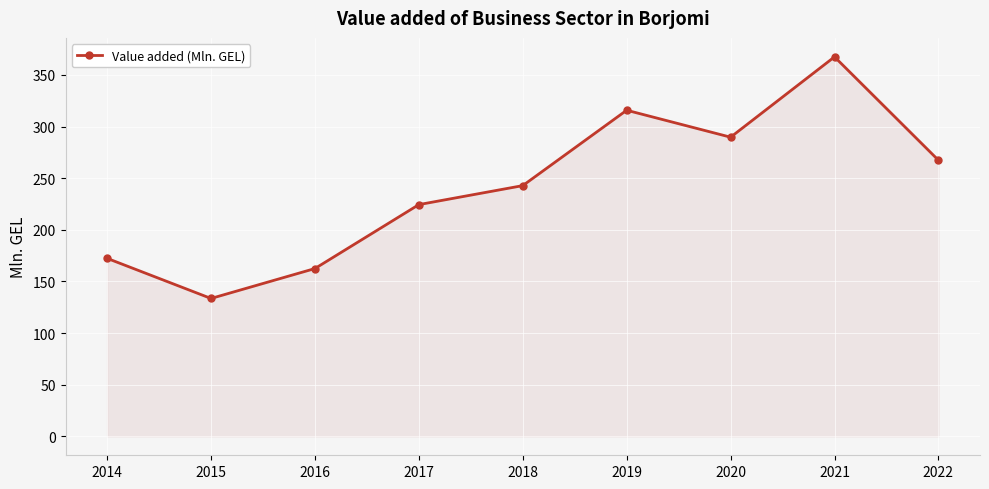

The chart shows a value of 107.8 at 2014. True or false?

False